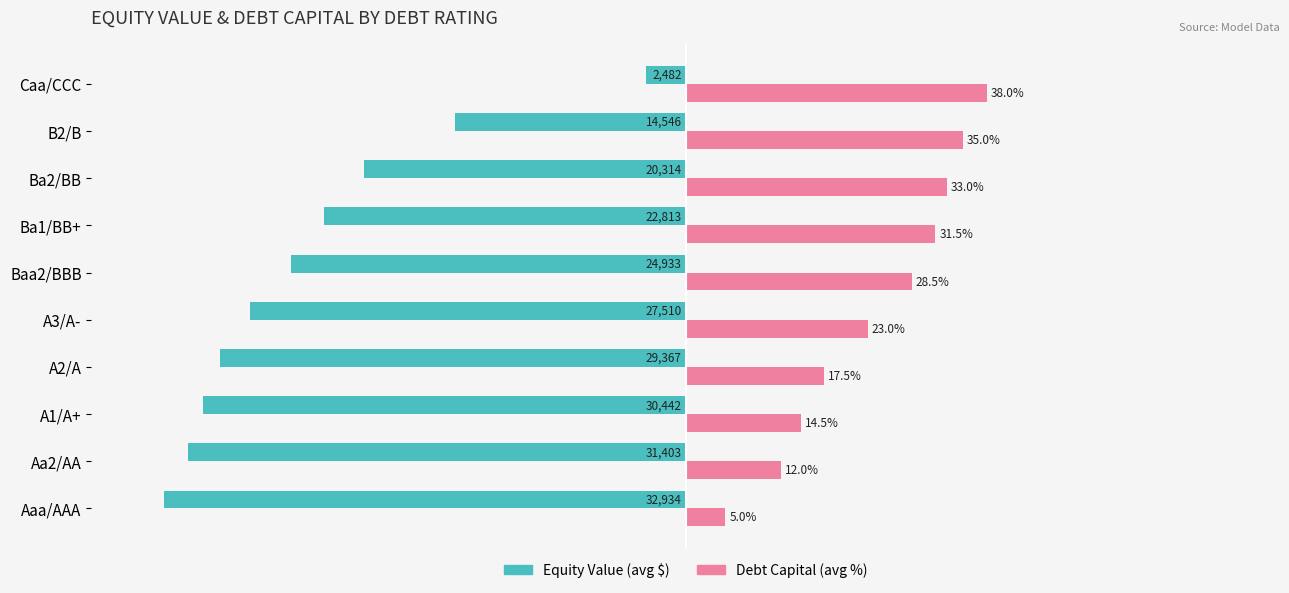

At which category does the chart reach its peak across all series?

Caa/CCC